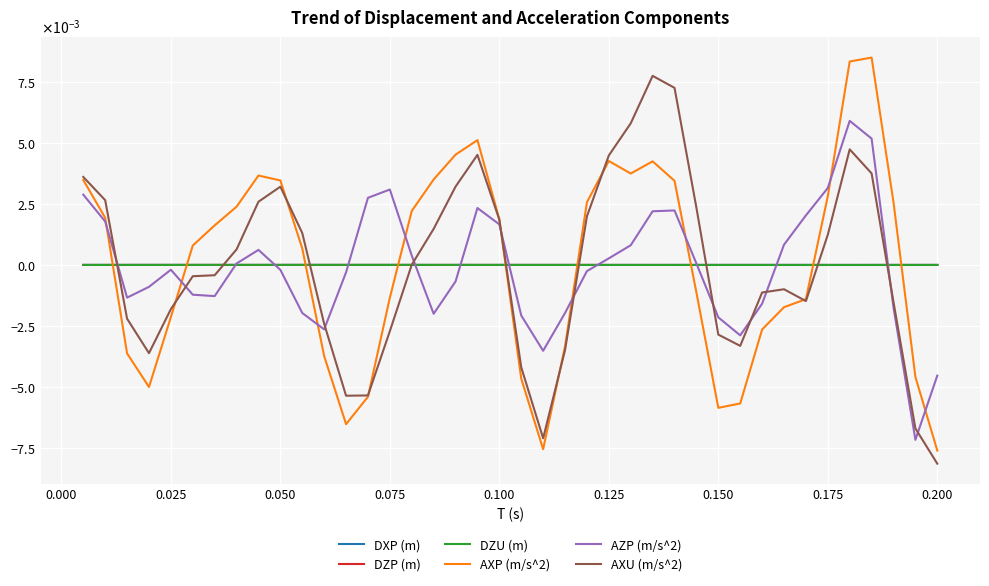

Is this an area chart (filled region under the line)?

No